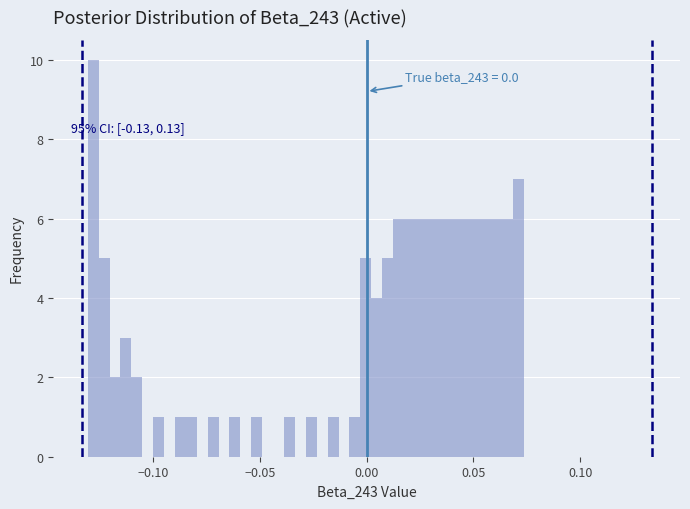

Around what value on the x-axis is the tallest bar? Give the approximate position of its centre, as read against the axis.

-0.130